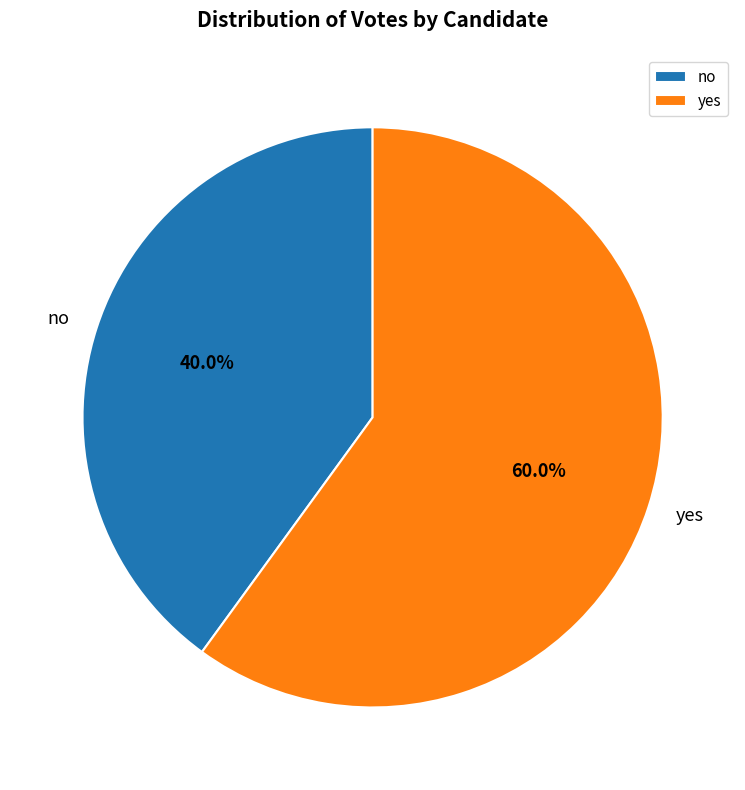

Rank the categories by value from highest to lowest.

yes, no